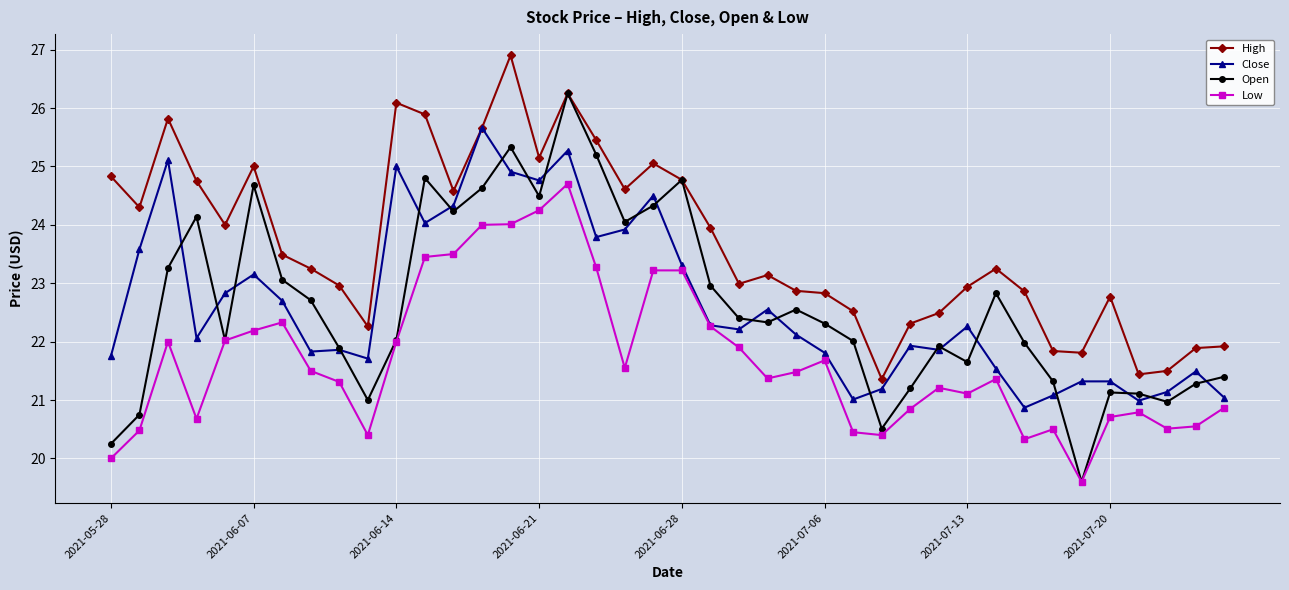

True or false: High has more than 0 points higher than both neighbors.

True